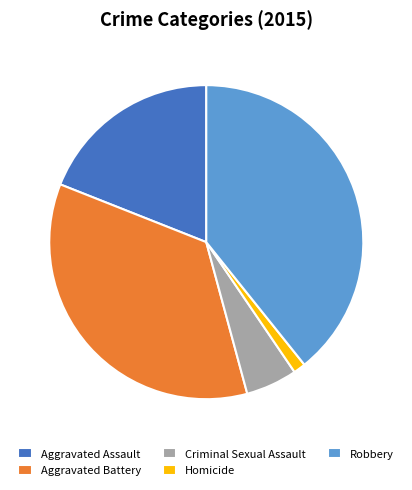

Which has a higher value, Homicide or Criminal Sexual Assault?

Criminal Sexual Assault